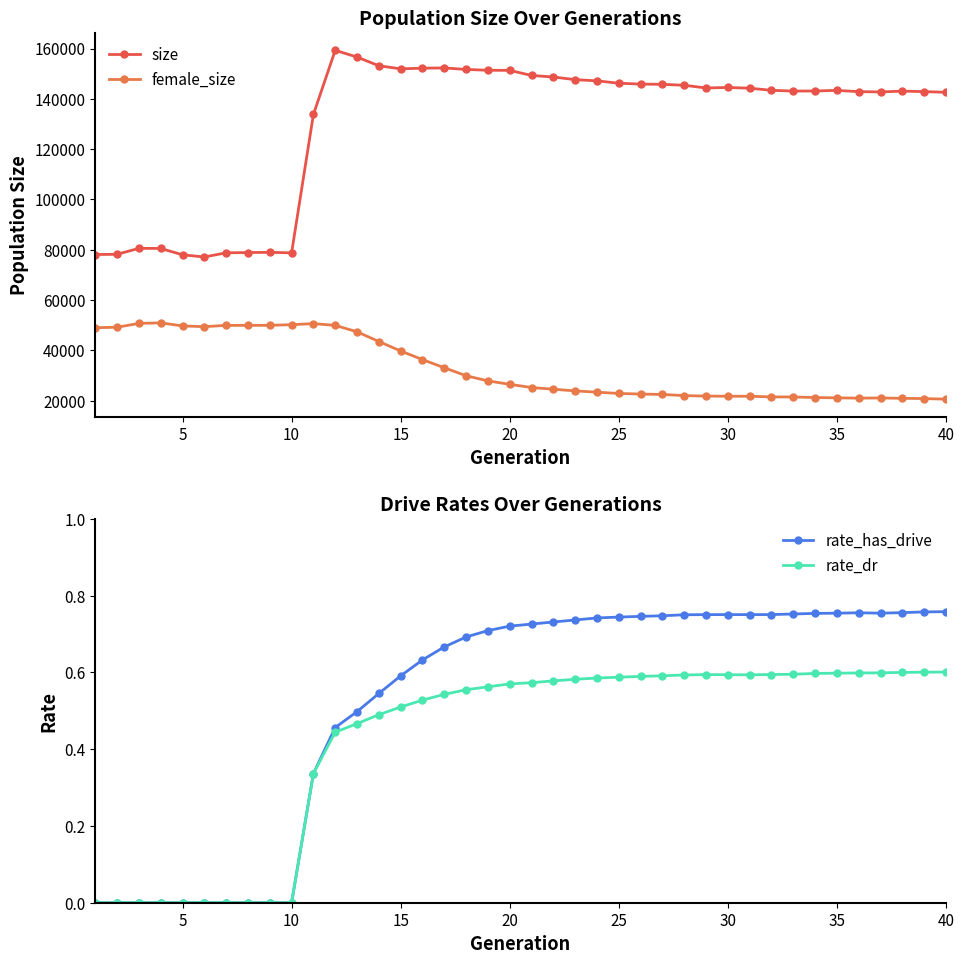

At how many categories does at least one series exceed 83770?

30